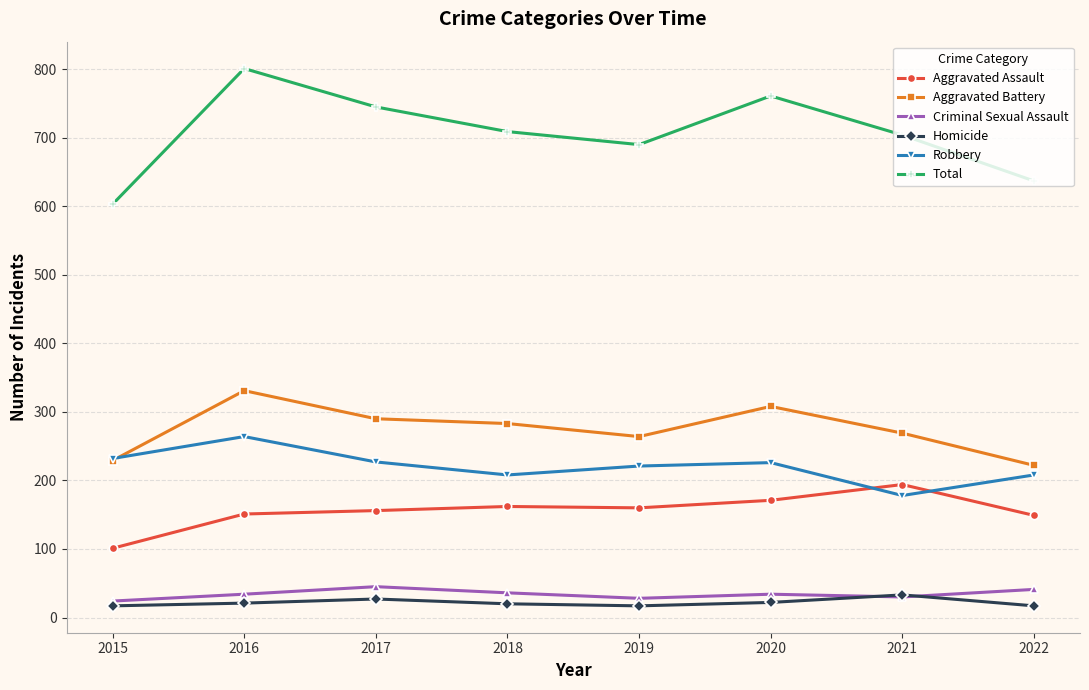

What is the total value across all series at 2020?

1522